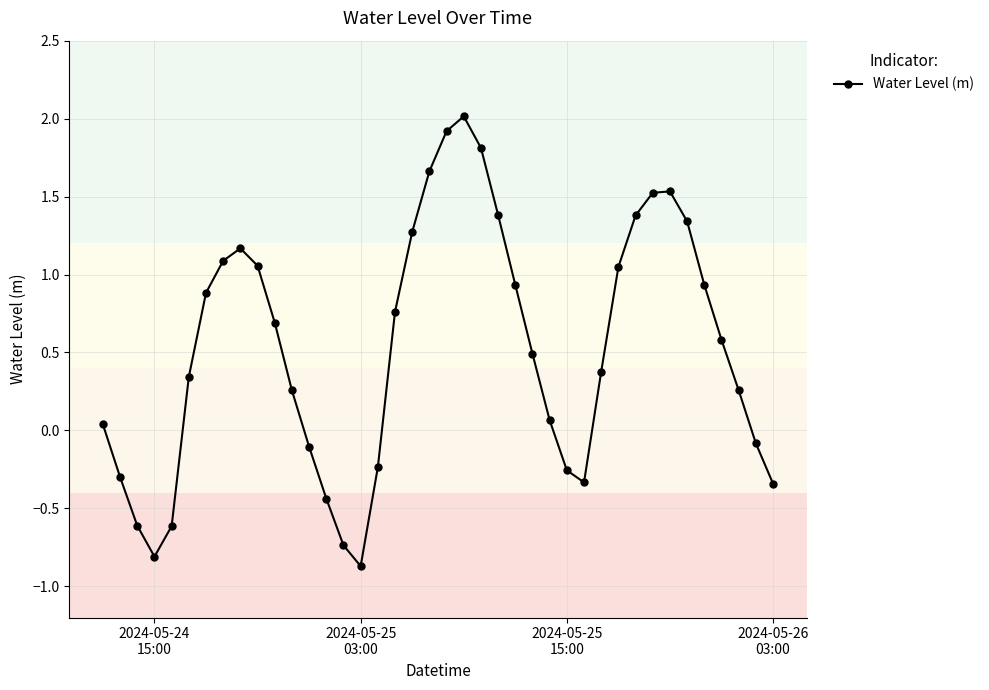

What is the maximum value shown in the chart?

2.0